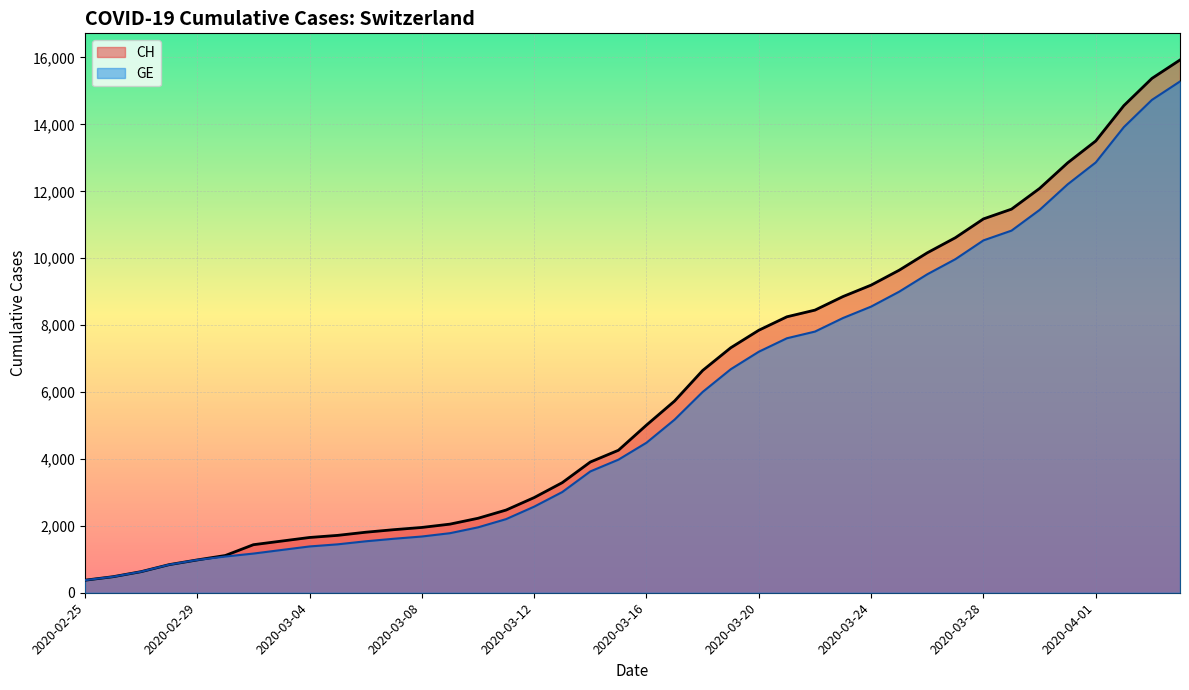

What is the total value across all series at 2020-03-11?

4673